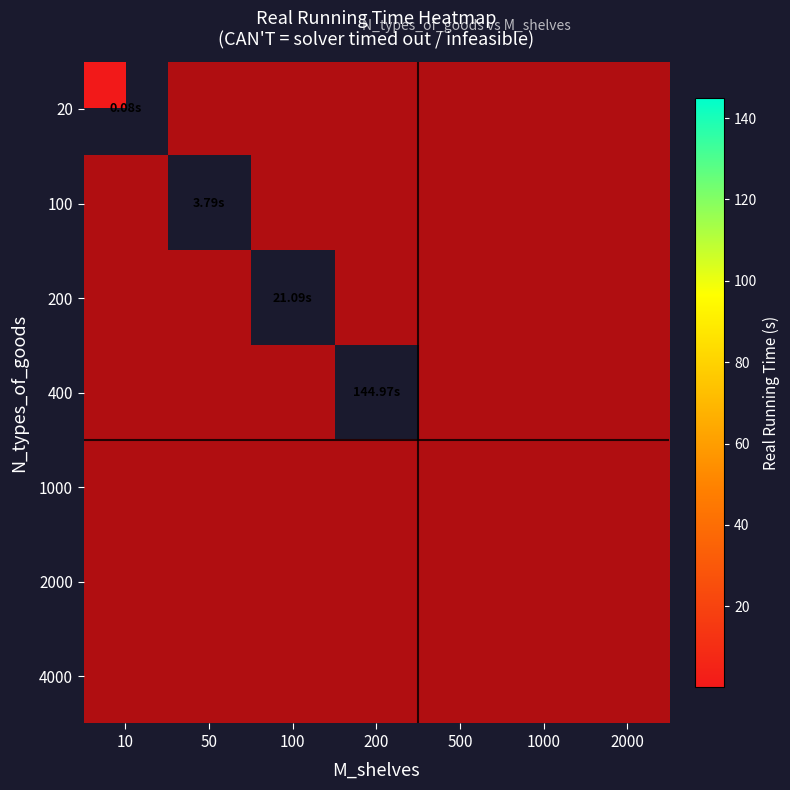

What is the smallest value displayed?

0.1